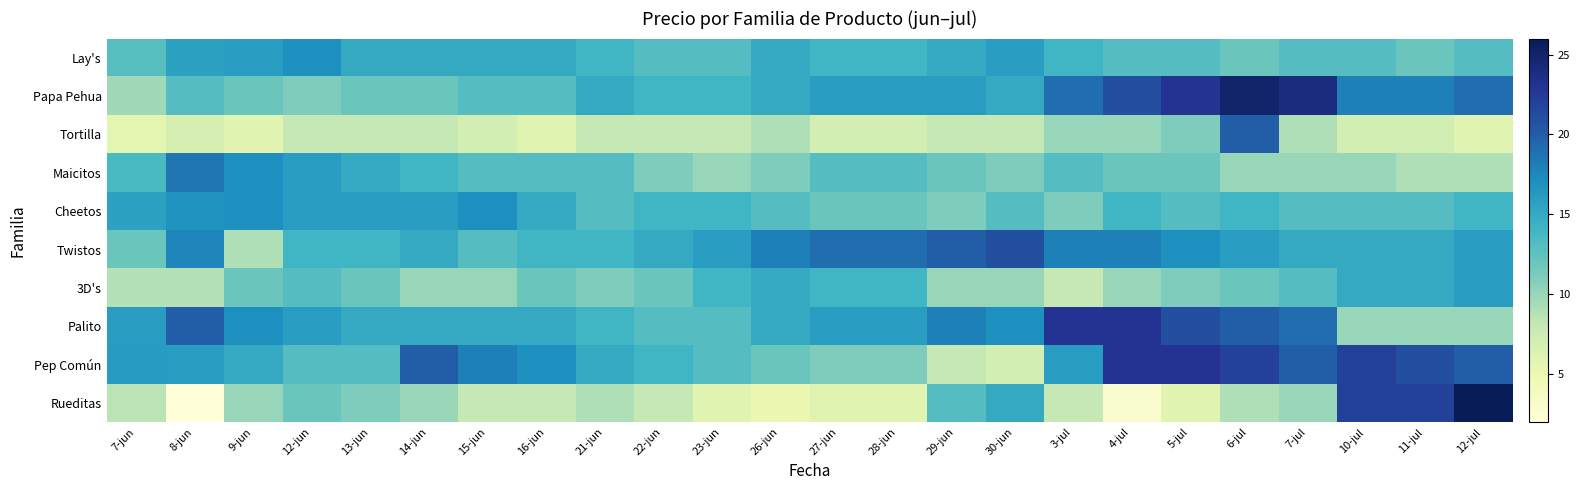

What is the spread (max minus min) of values at 9-jun?

11.0